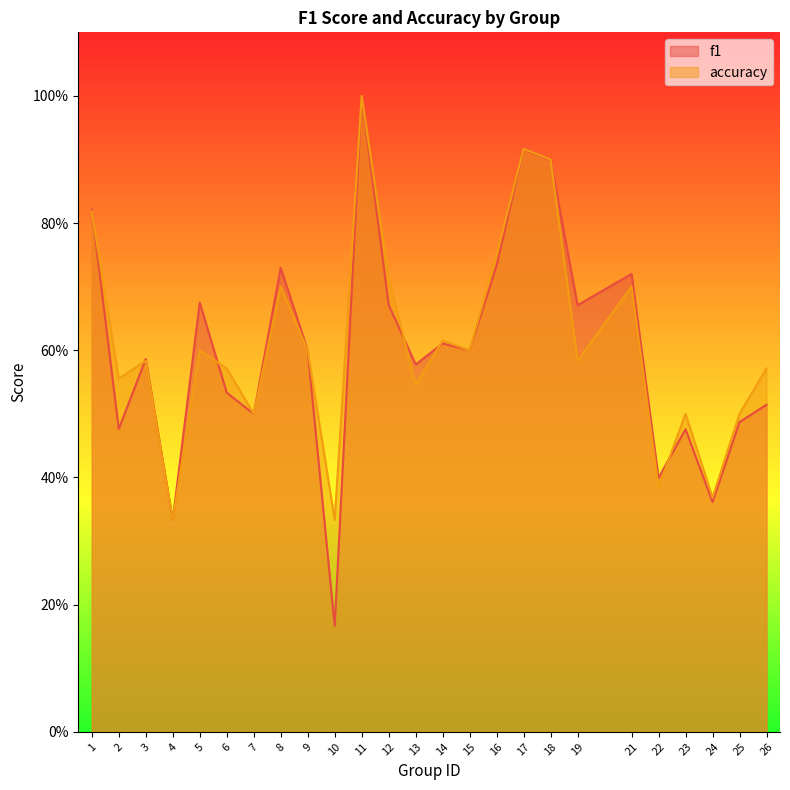

Reading left to right, list all the values displayed in this chart.

f1: 0.8	0.5	0.6	0.3	0.7	0.5	0.5	0.7	0.6	0.2	1.0	0.7	0.6	0.6	0.6	0.7	0.9	0.9	0.7	0.7	0.4	0.5	0.4	0.5	0.5
accuracy: 0.8	0.6	0.6	0.3	0.6	0.6	0.5	0.7	0.6	0.3	1.0	0.7	0.5	0.6	0.6	0.8	0.9	0.9	0.6	0.7	0.4	0.5	0.4	0.5	0.6